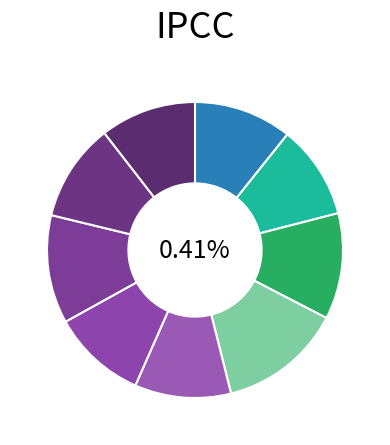

Do sea otter (Hb 20) and common seal (Hb 26) together represent more than half of the pie?

No